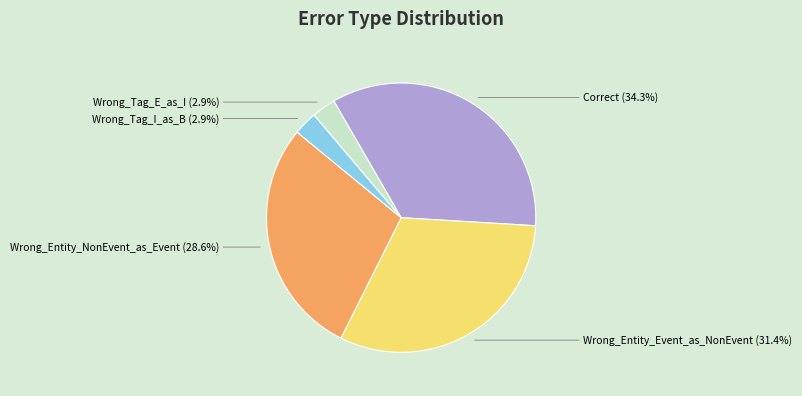

Approximately how many times larger is the value at Wrong_Tag_E_as_I compared to Wrong_Entity_Event_as_NonEvent?

0.1